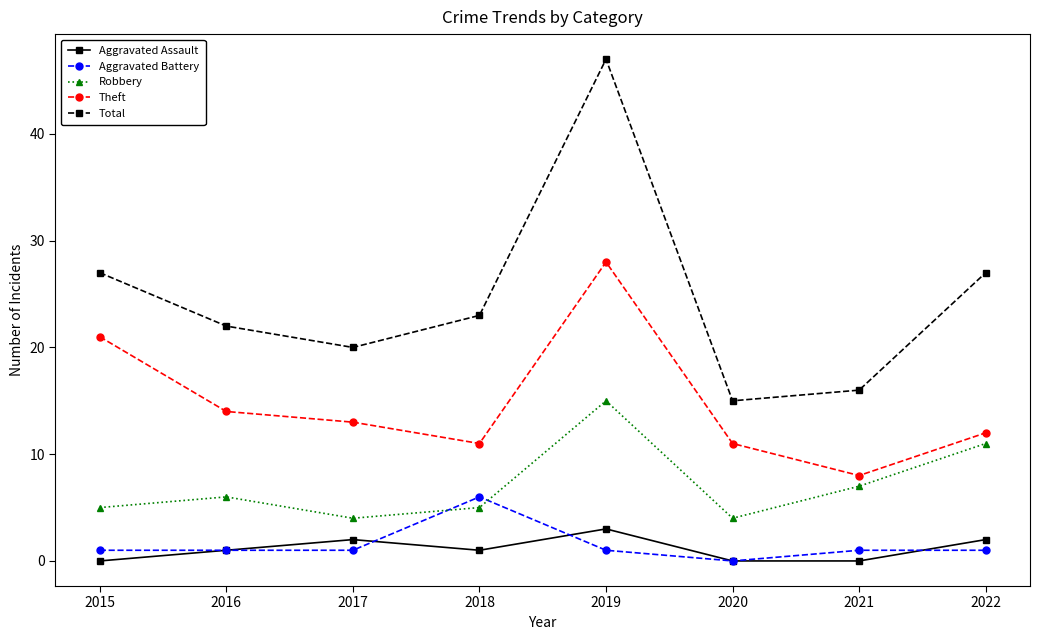

True or false: Robbery has more than 2 interior local peaks.

False